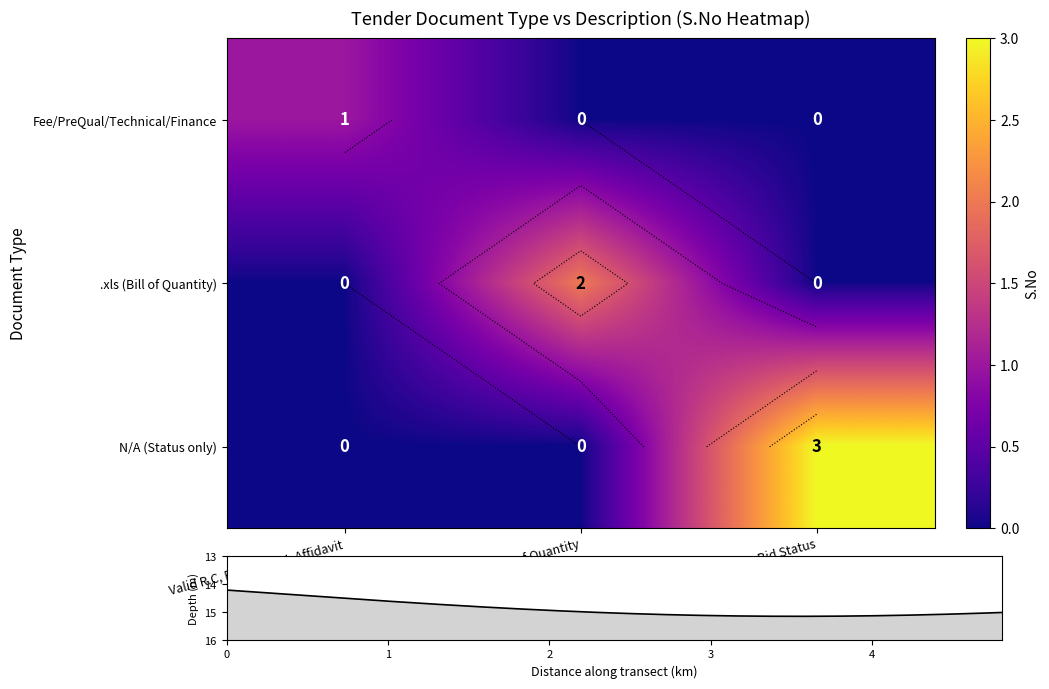

At which category is the sum across all series the highest?

Bid Status